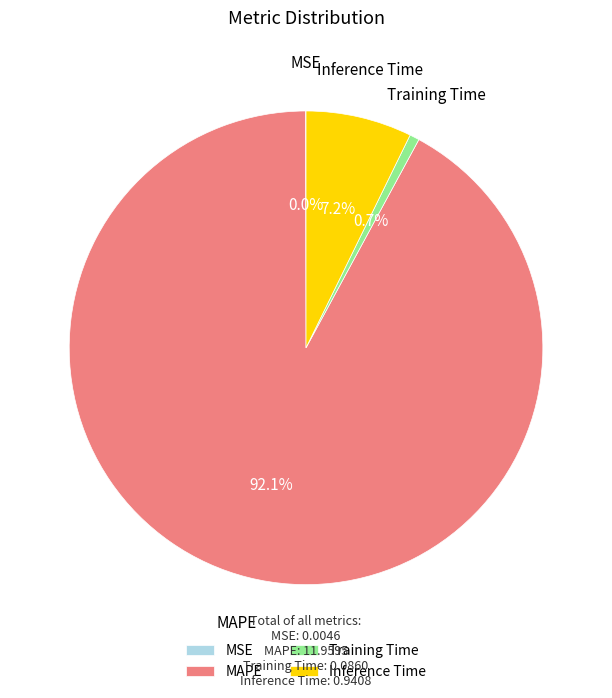

To the nearest percent, what portion does Training Time represent?

1%